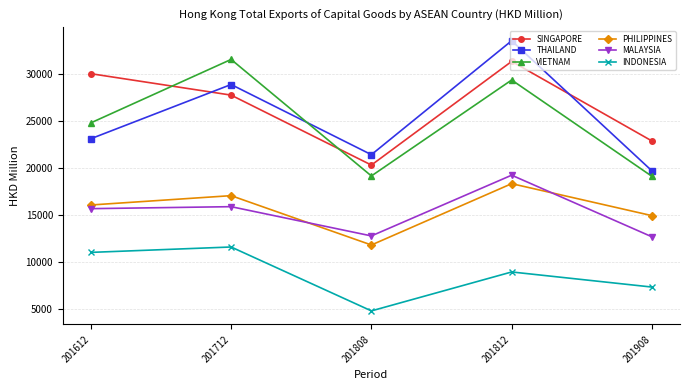

What is the difference between the second highest and second lowest values in the SINGAPORE series?

7168.8